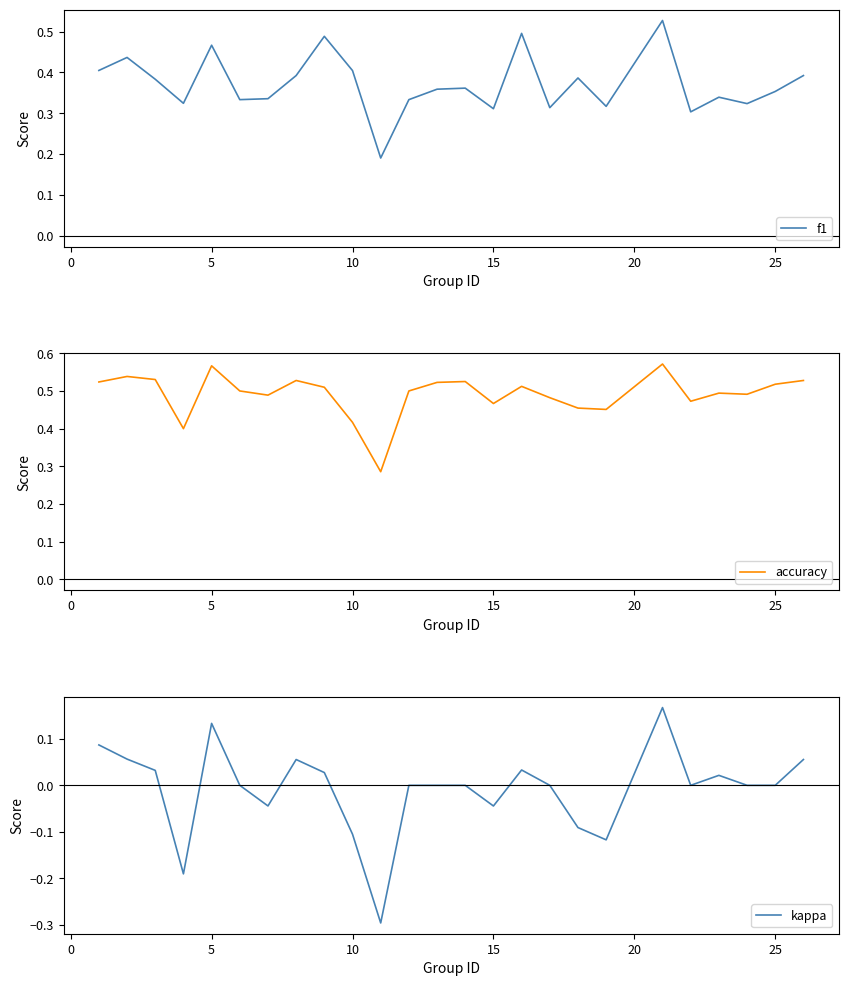

What is the difference between the maximum and minimum values in the kappa series?

0.5